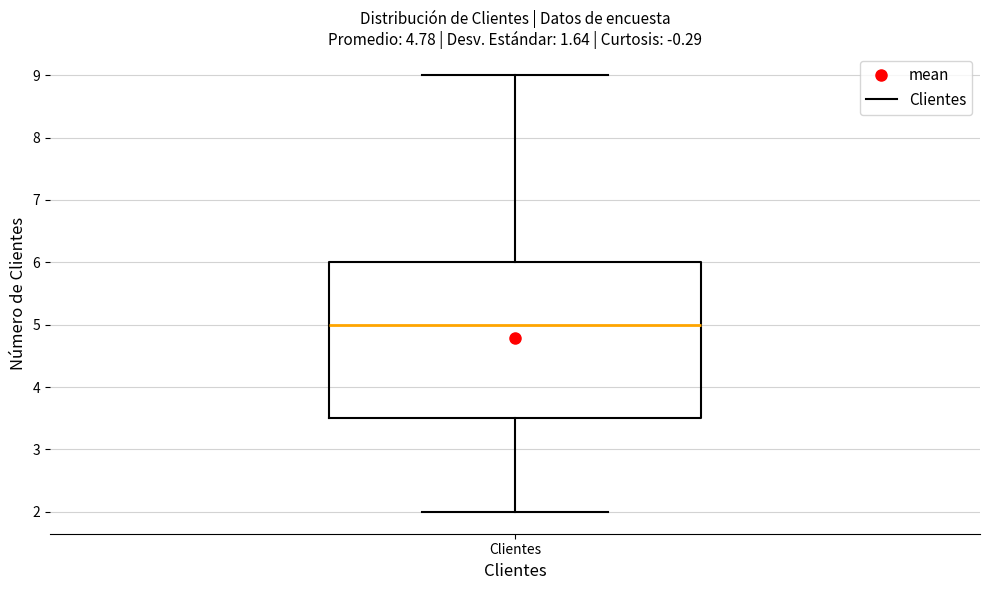

Read this box plot against the y-axis: the position of the median line, the range covered by the box, and the ends of both whiskers. The values are not printed on the chart, so give them approximately, as read against the axis.

median 5.0, box 3.5 to 6.0, whiskers 2.0 to 9.0